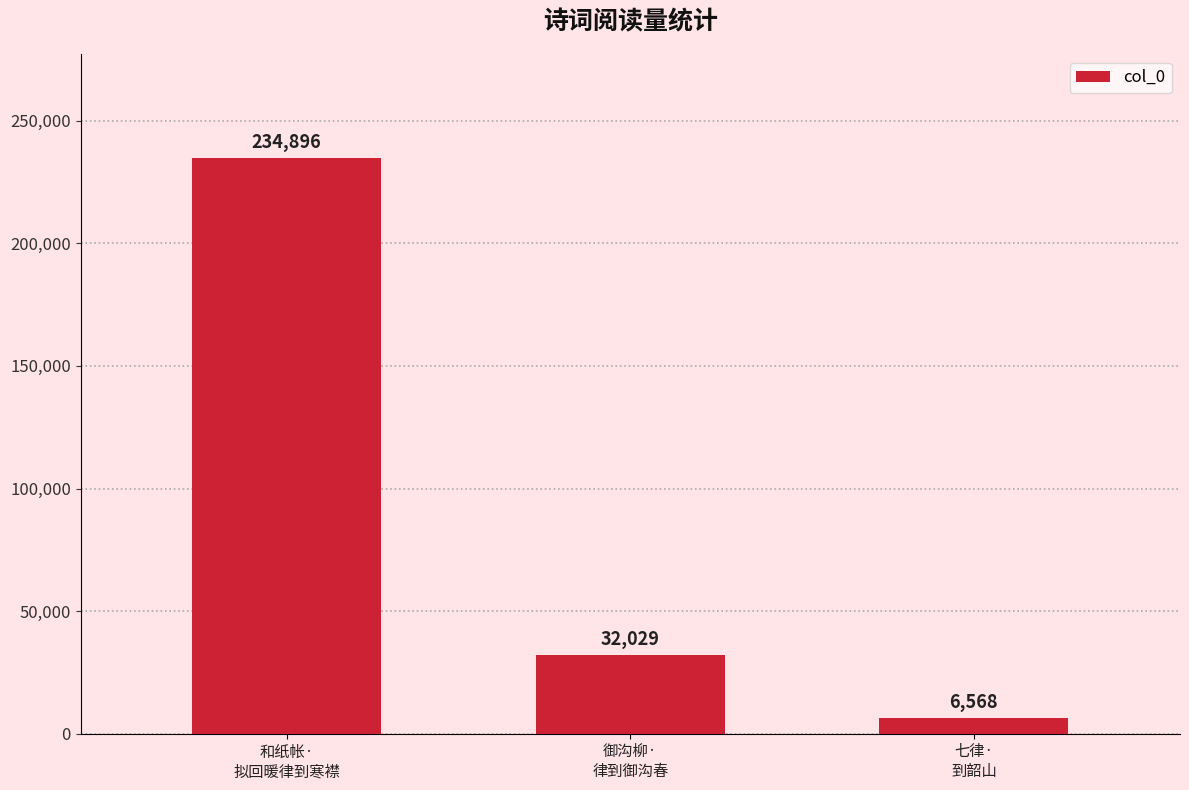

The value at 御沟柳·
律到御沟春 is 32029. True or false?

True